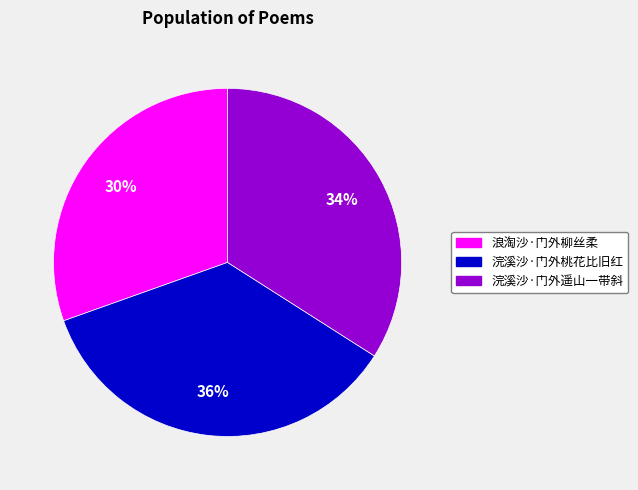

What is the largest slice in the pie chart?

浣溪沙·门外桃花比旧红